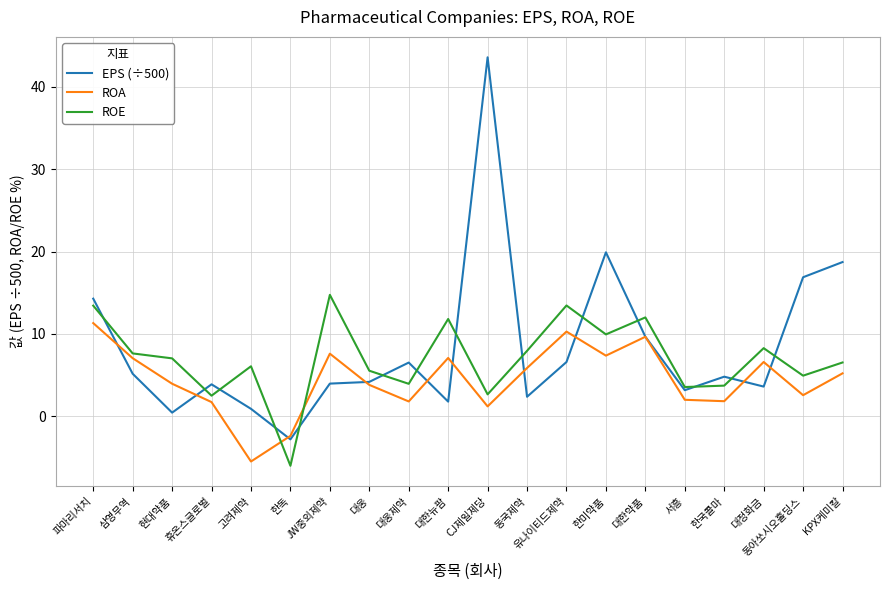

Rank the series at 대정화금 from highest to lowest value.

ROE, ROA, EPS (÷500)